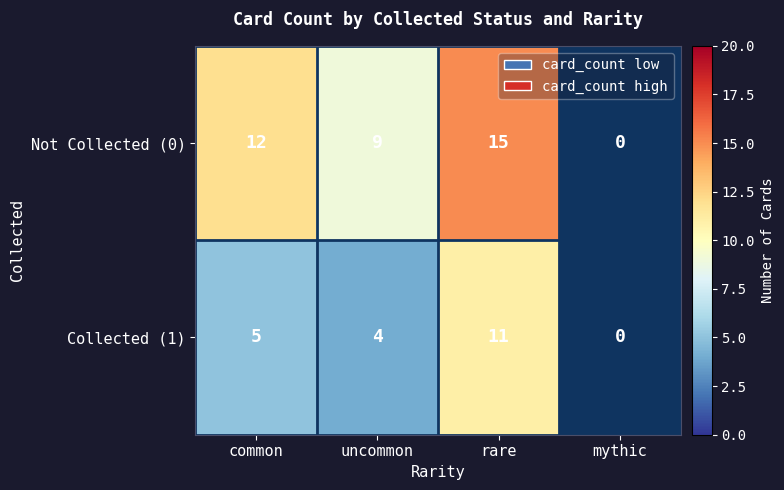

Is it true that Not Collected (0) equals 15 at rare?

True